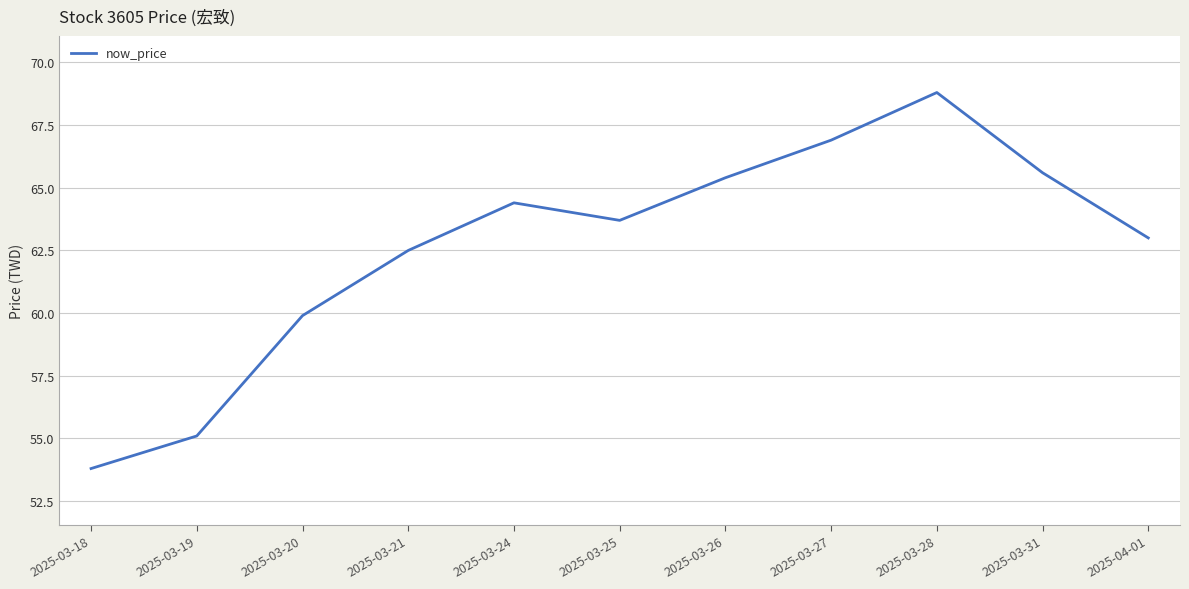

Reading left to right, what are all the values shown in this chart?

2025-03-18=53.8	2025-03-19=55.1	2025-03-20=59.9	2025-03-21=62.5	2025-03-24=64.4	2025-03-25=63.7	2025-03-26=65.4	2025-03-27=66.9	2025-03-28=68.8	2025-03-31=65.6	2025-04-01=63.0